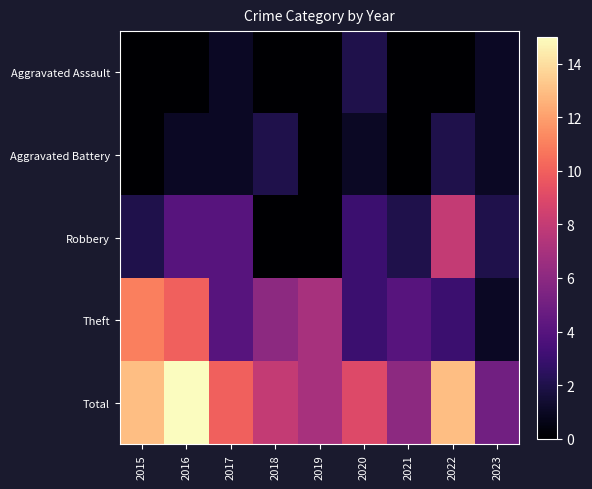

Reading left to right, list all the values displayed in this chart.

Aggravated Assault: 2015=0	2016=0	2017=1	2018=0	2019=0	2020=2	2021=0	2022=0	2023=1
Aggravated Battery: 2015=0	2016=1	2017=1	2018=2	2019=0	2020=1	2021=0	2022=2	2023=1
Robbery: 2015=2	2016=4	2017=4	2018=0	2019=0	2020=3	2021=2	2022=8	2023=2
Theft: 2015=11	2016=10	2017=4	2018=6	2019=7	2020=3	2021=4	2022=3	2023=1
Total: 2015=13	2016=15	2017=10	2018=8	2019=7	2020=9	2021=6	2022=13	2023=5